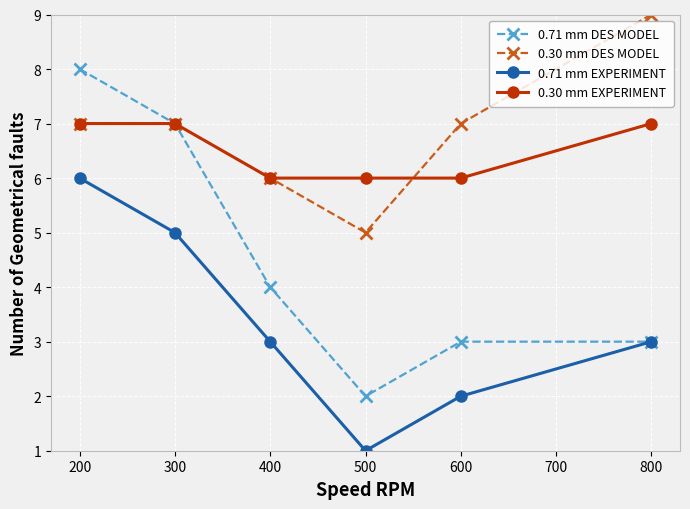

Reading left to right, extract all data points from this chart.

0.71 mm DES MODEL: 8	7	4	2	3	3
0.30 mm DES MODEL: 7	7	6	5	7	9
0.71 mm EXPERIMENT: 6	5	3	1	2	3
0.30 mm EXPERIMENT: 7	7	6	6	6	7